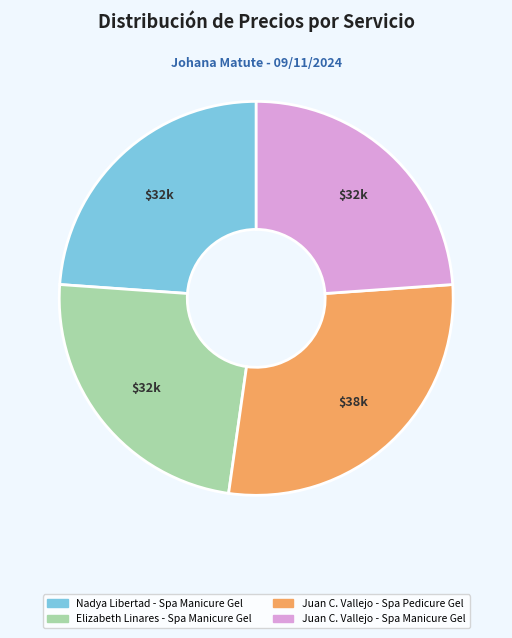

Is there any slice that represents more than half of the pie?

No